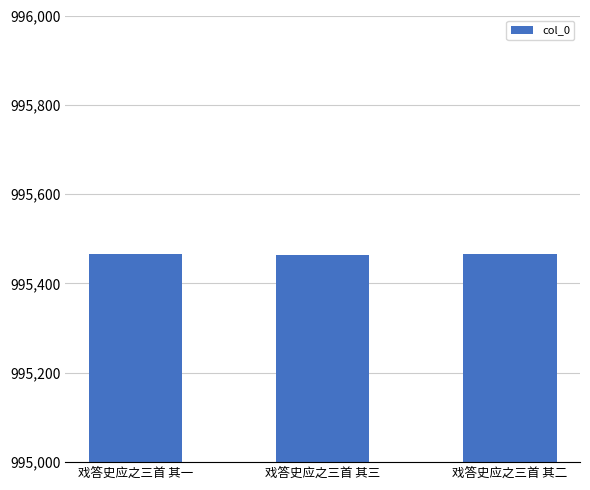

The value at 戏答史应之三首 其一 is 995466. True or false?

True